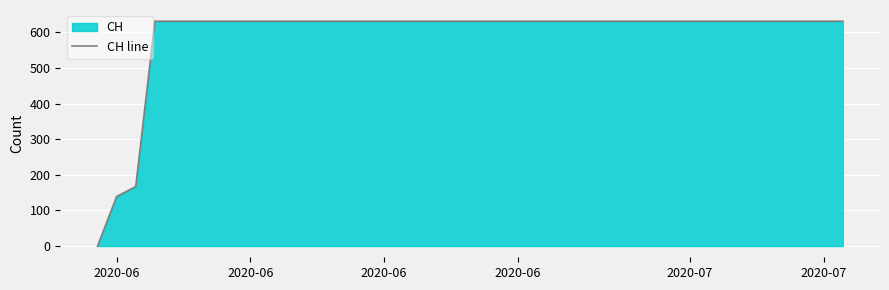

The chart shows a value of 79 at 2020-06. True or false?

False